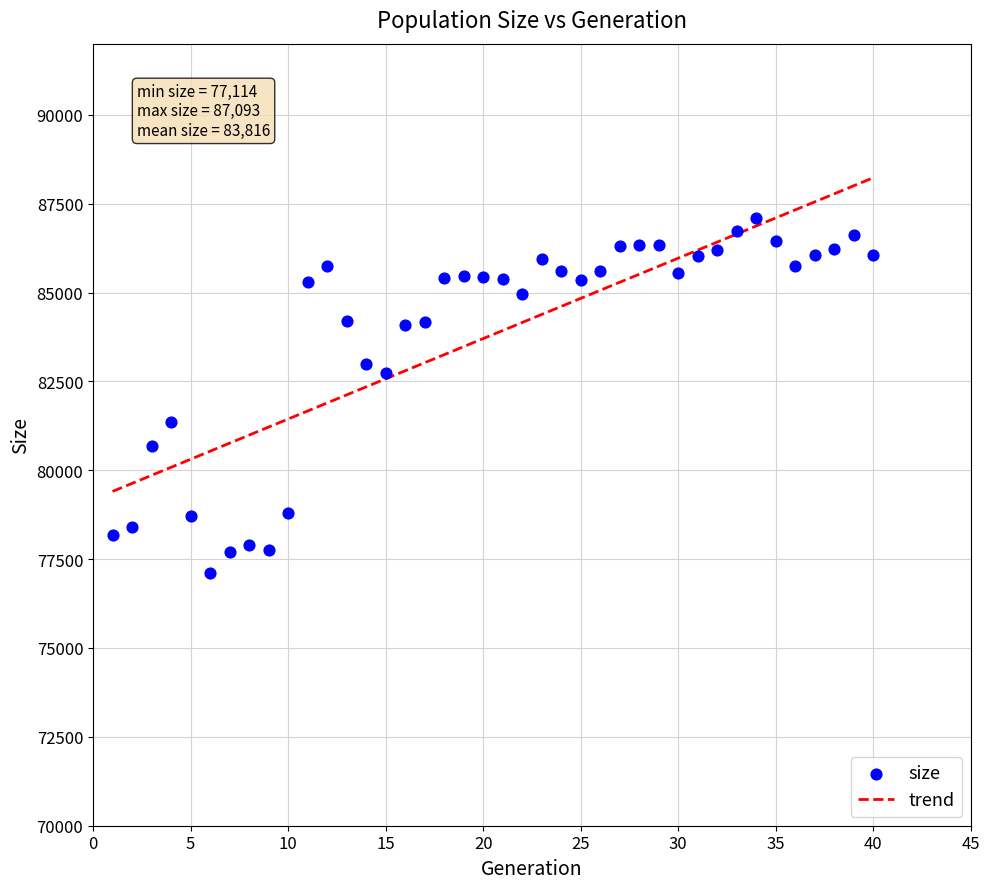

What is the range of Y values (max minus min)?

9979